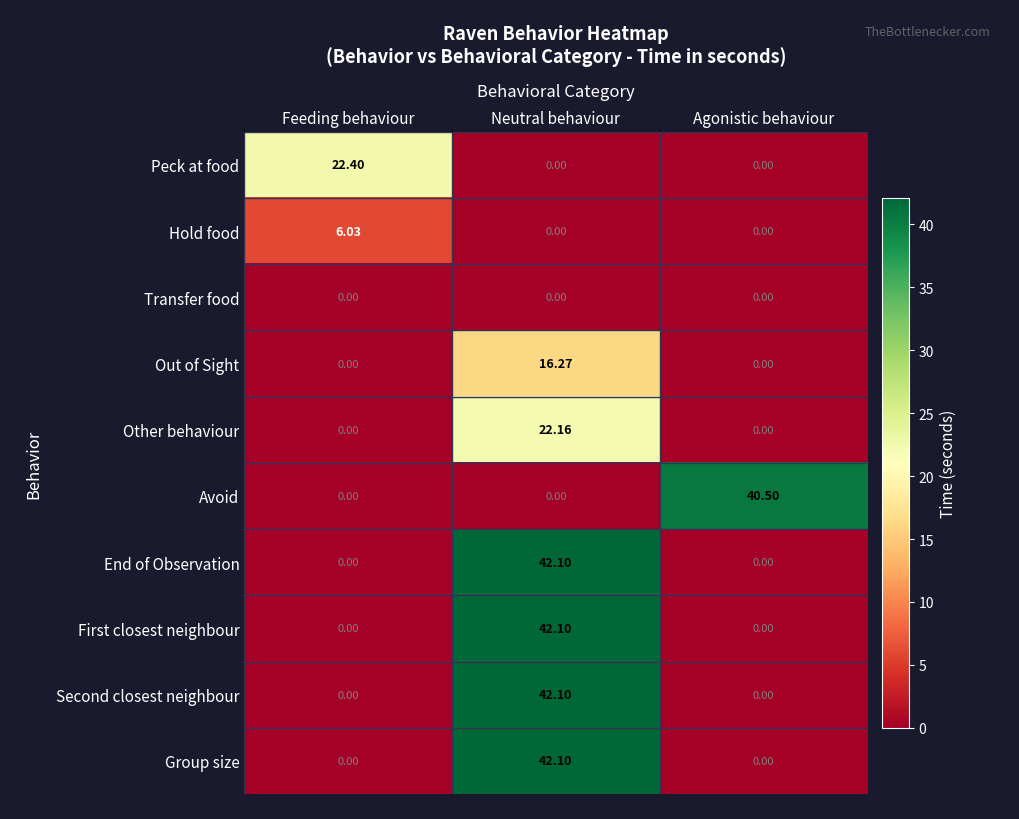

Between Feeding behaviour and Agonistic behaviour, which series saw the biggest shift?

Avoid